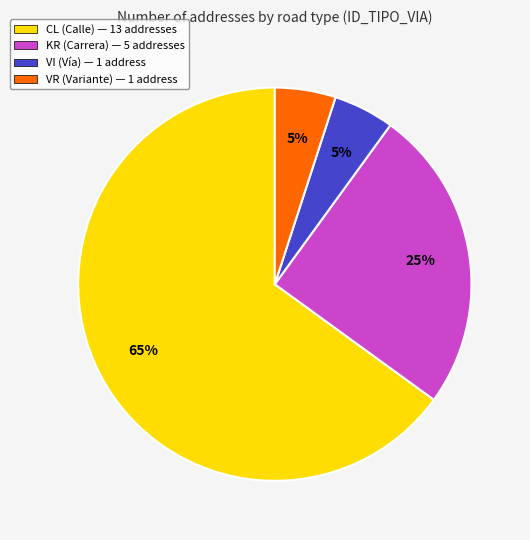

Is it true that KR (Carrera) — 5 addresses is 25% of the pie?

True